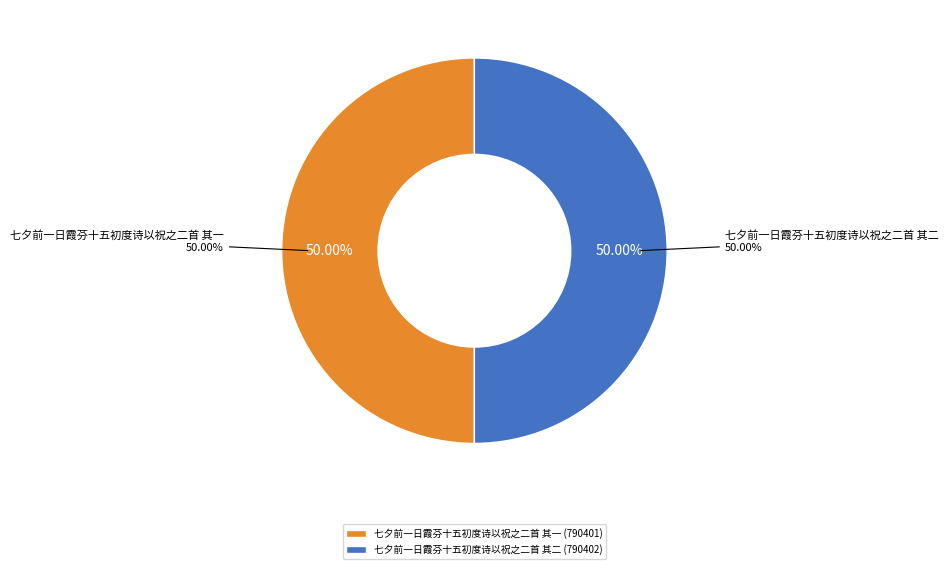

Is there any slice that represents more than half of the pie?

Yes